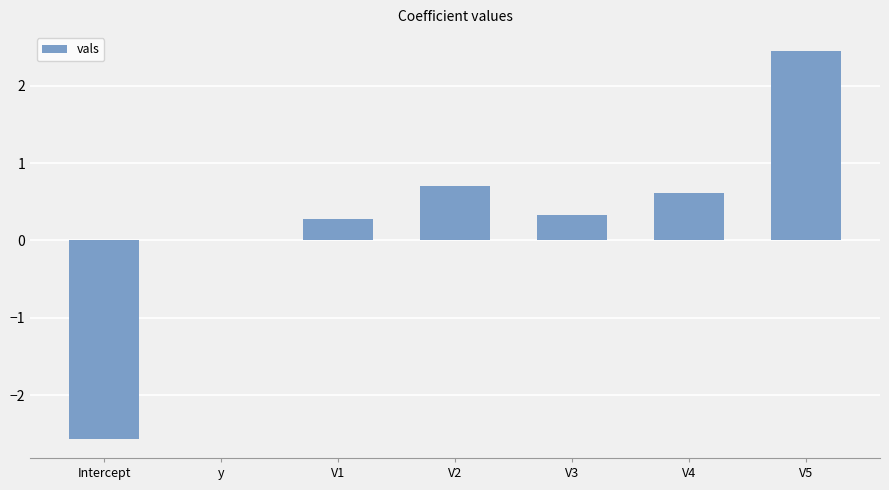

Does the chart contain stacked bars?

No